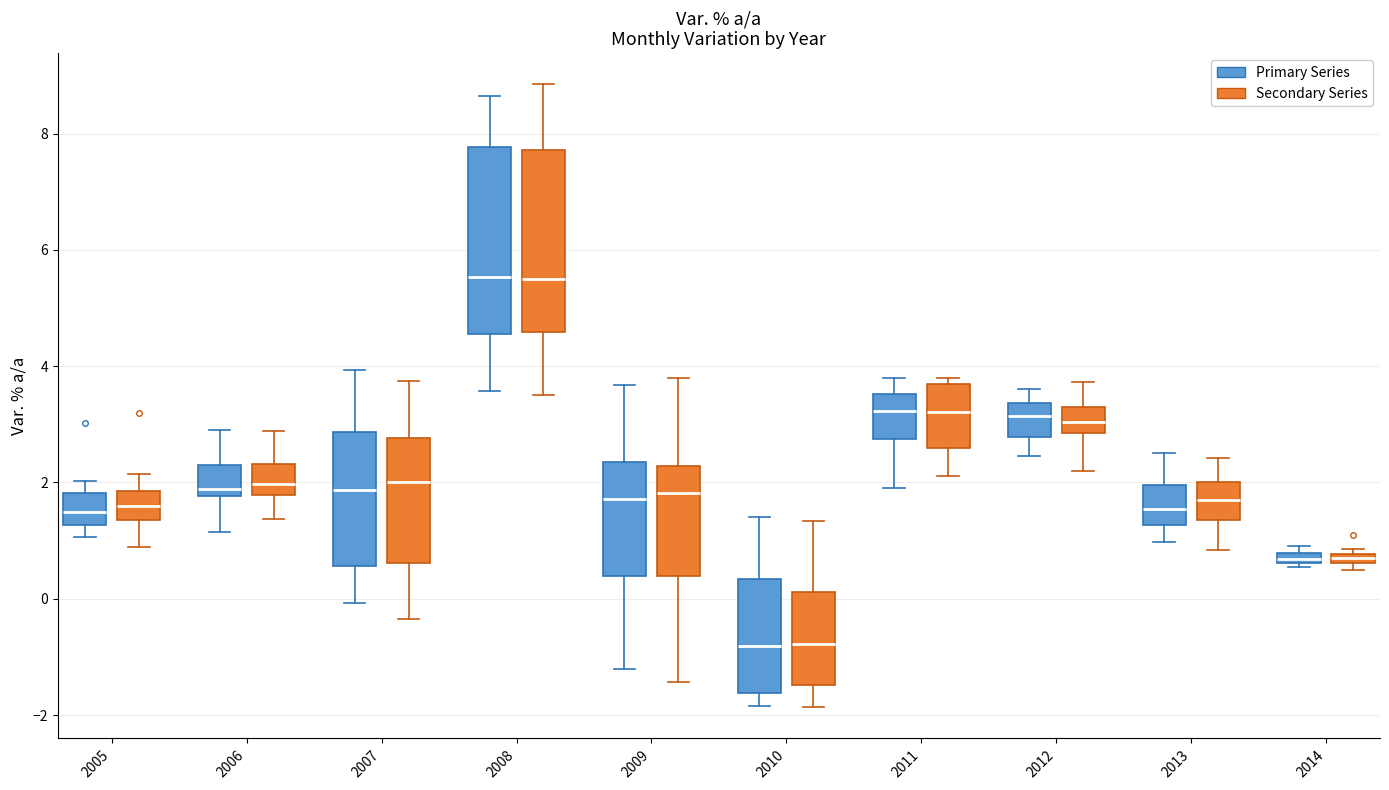

Where does the median line of the box for 2013 (Primary Series) sit on the y-axis? The values are not printed on the chart, so give them approximately, as read against the axis.

1.6